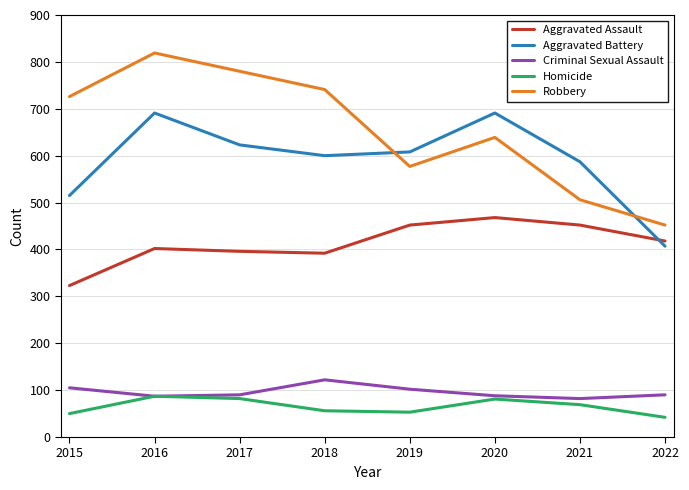

What is the average value of the Aggravated Assault series?

413